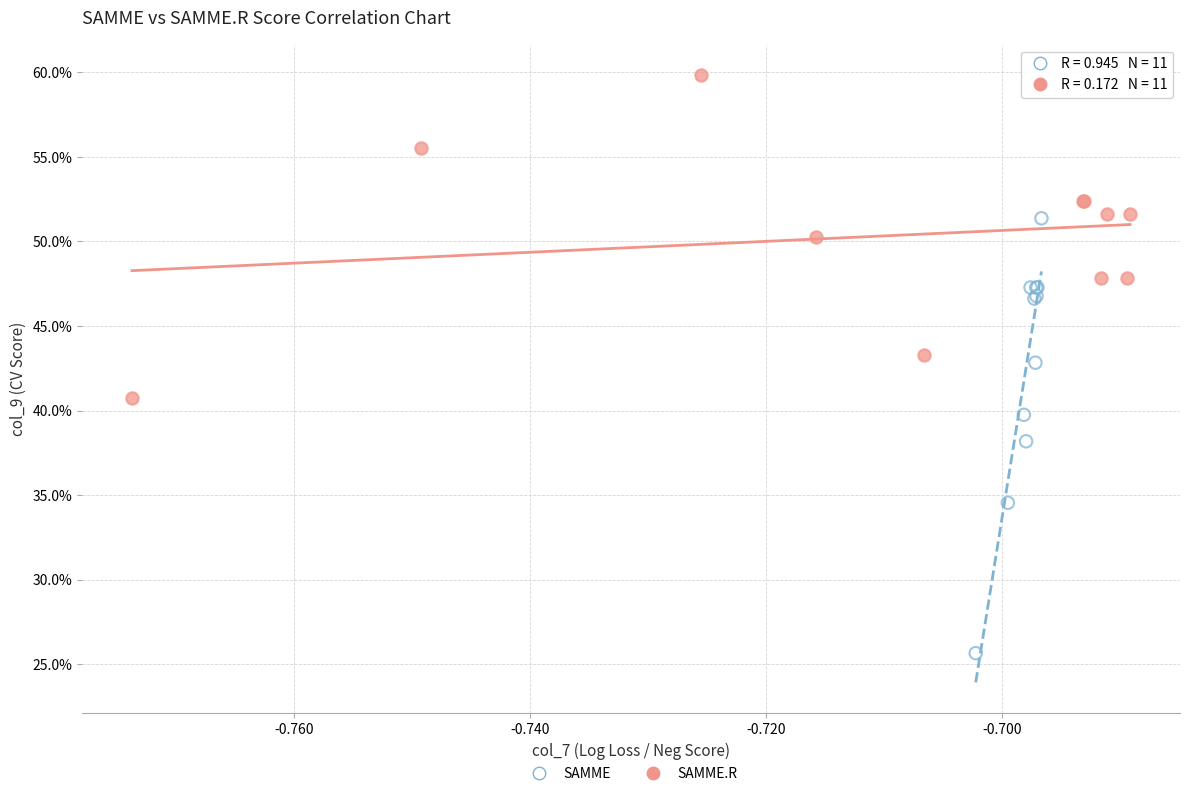

Which series has the largest Y range (max minus min)?

SAMME